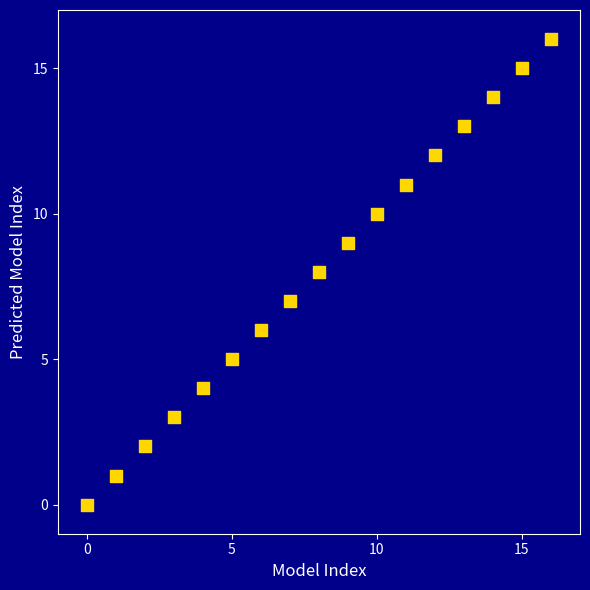

Count the number of points in this scatter plot.

17